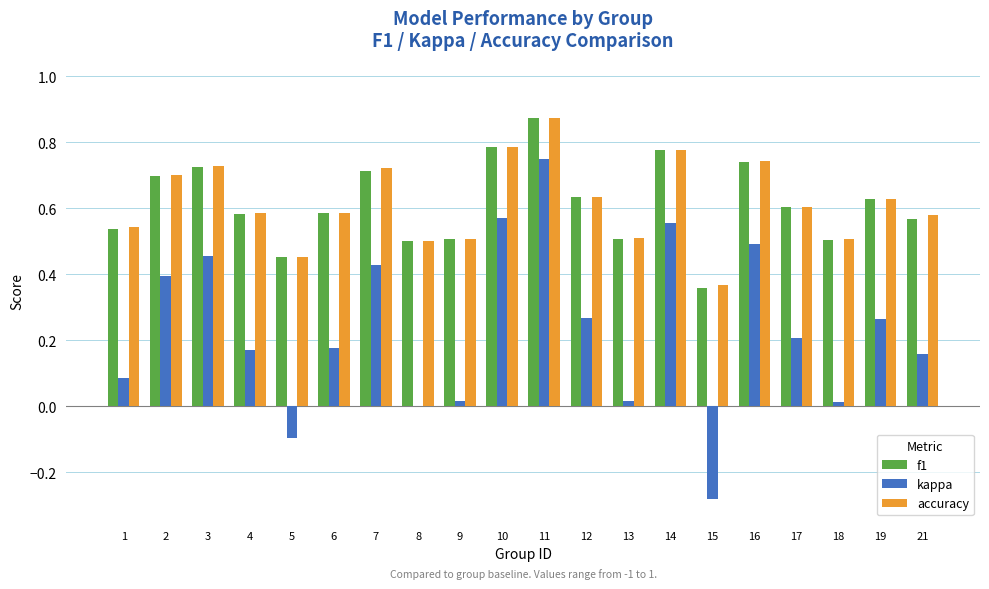

Where is accuracy nearest to the value 0?

15